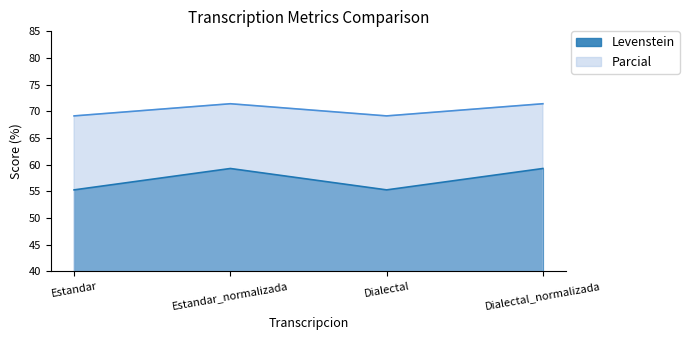

Is the value of Parcial at Dialectal greater than the value of Levenstein at Dialectal?

Yes